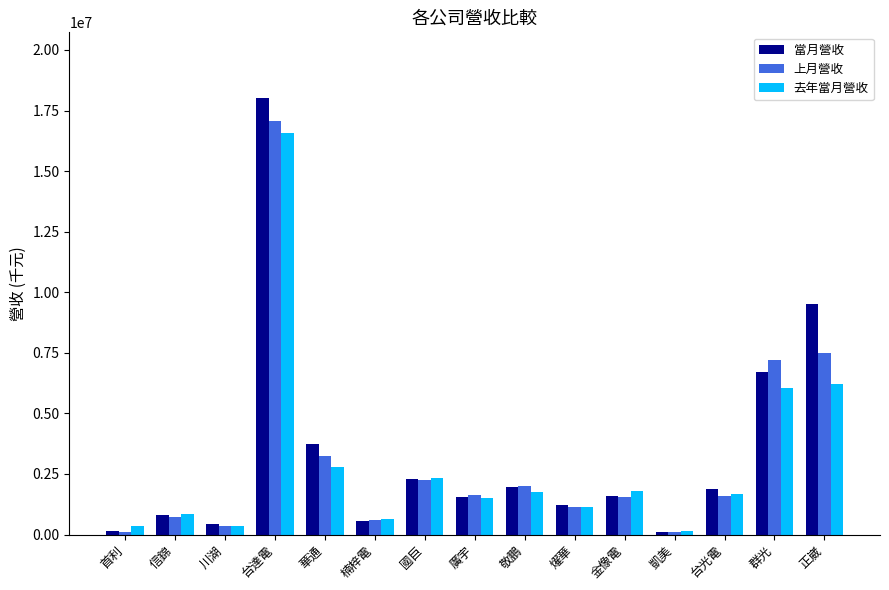

At how many categories does at least one series exceed 5653029?

3